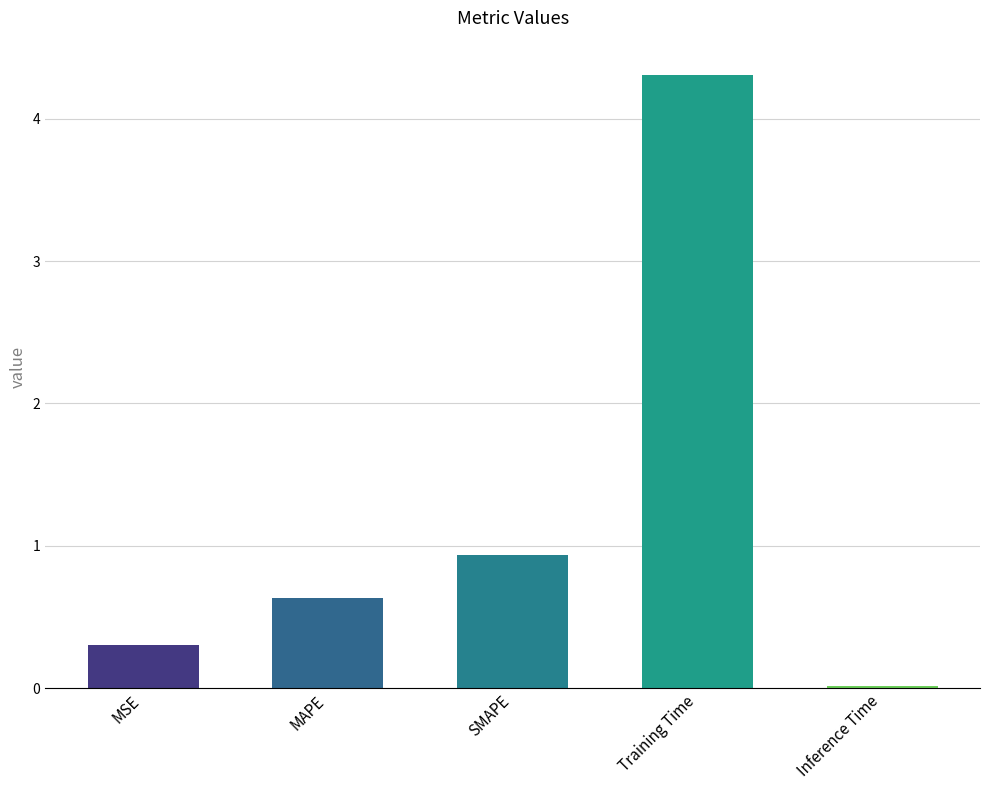

Which category has the highest value across all series?

Training Time